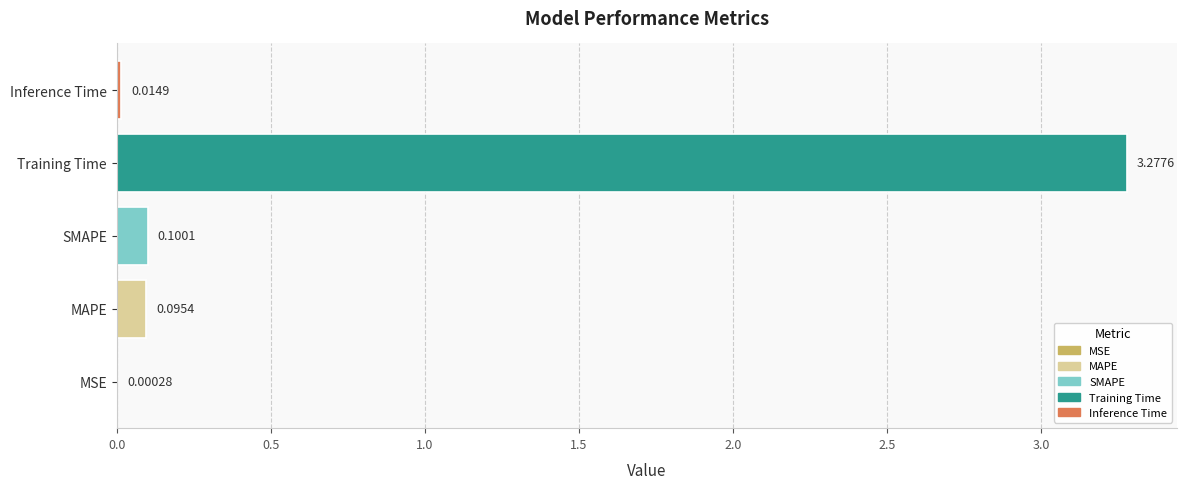

What is the sum of the values at Training Time and MAPE?

3.4